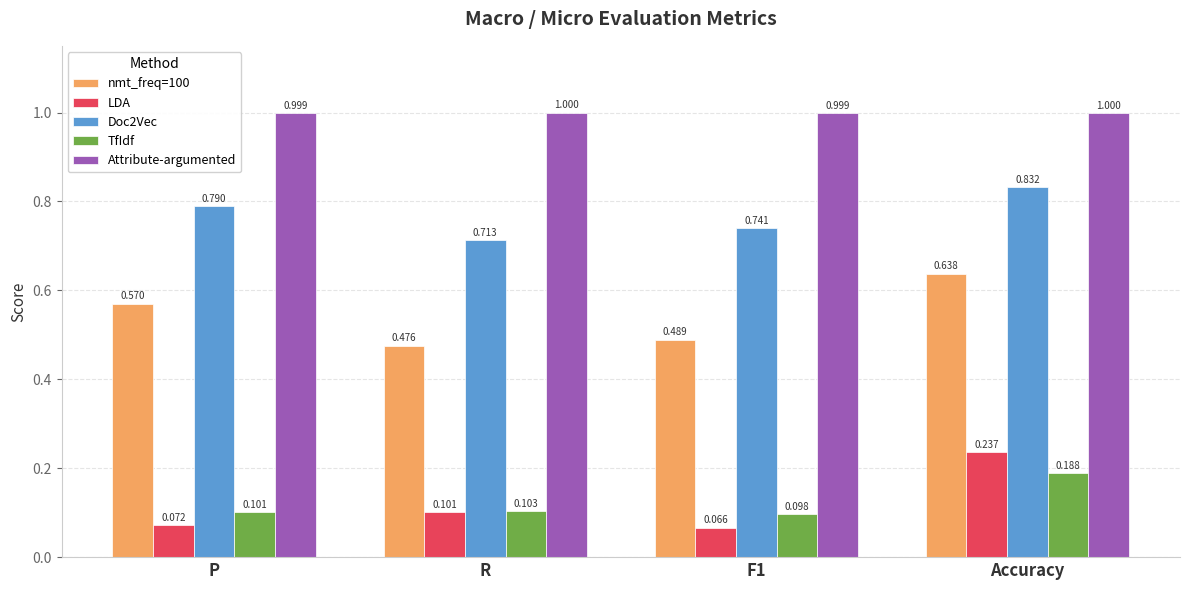

At which label does TfIdf reach its peak?

Accuracy